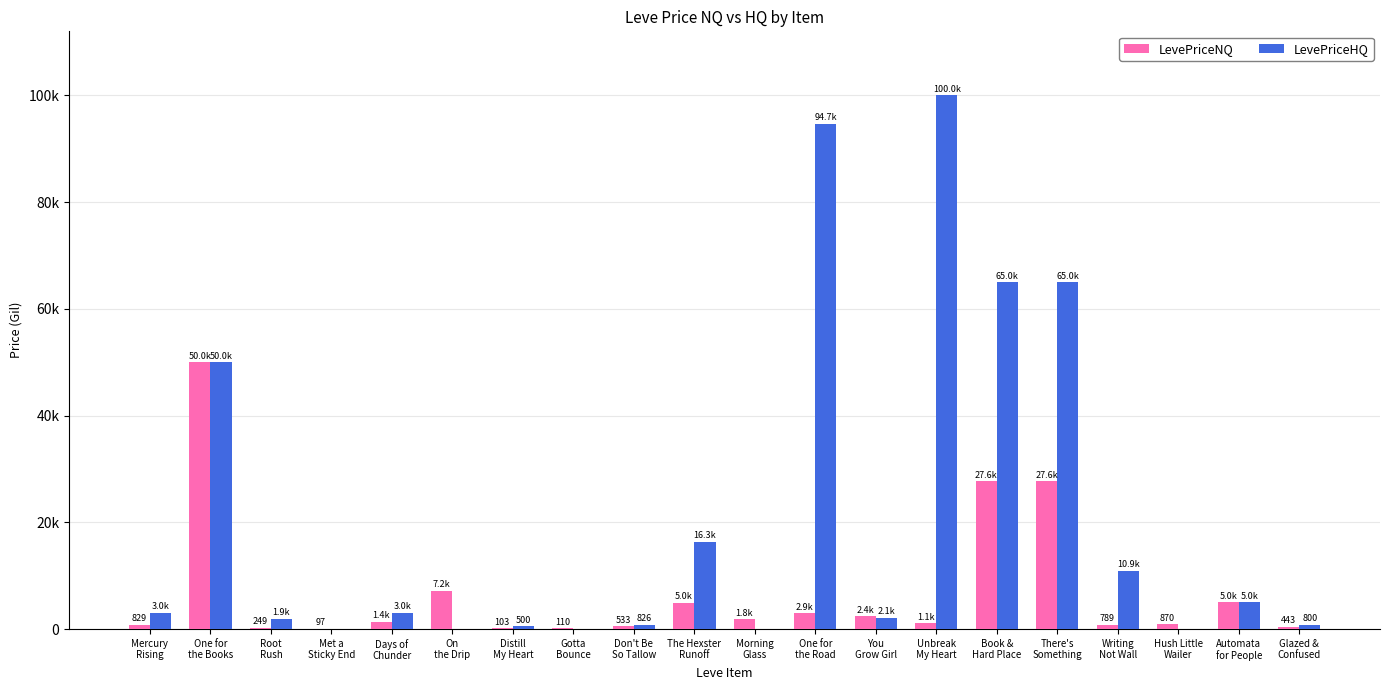

What are all the series names shown in the legend?

LevePriceNQ, LevePriceHQ